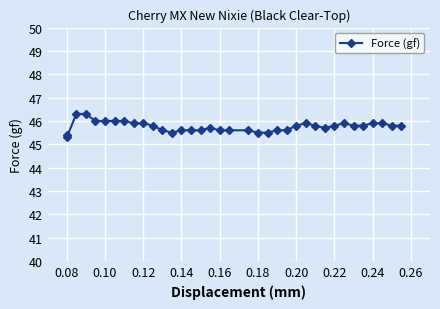

How many points are lower than both their immediate neighbors (excluding endpoints)?

3